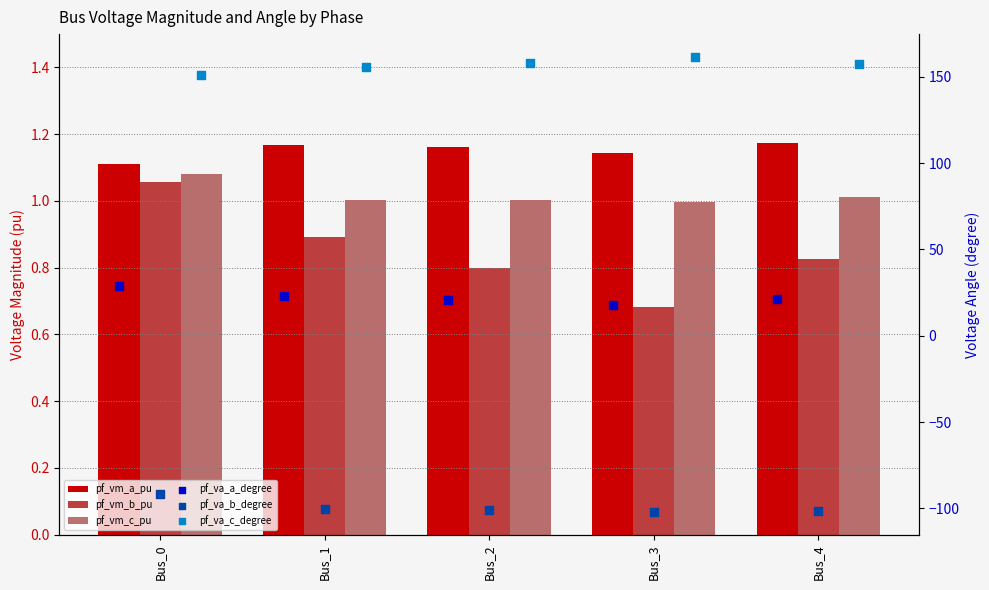

Which series contains the lowest Y value?

pf_va_b_degree